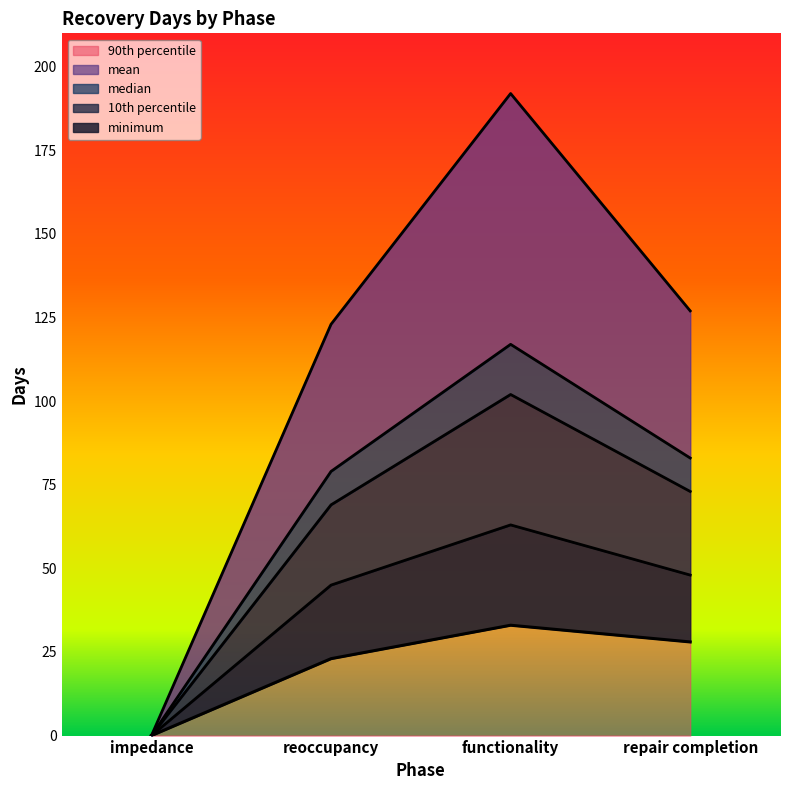

What is the greatest value displayed?

192